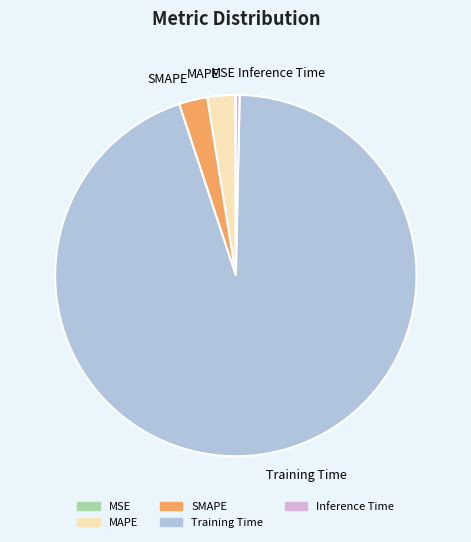

Combined, do SMAPE and Training Time account for over 50%?

Yes